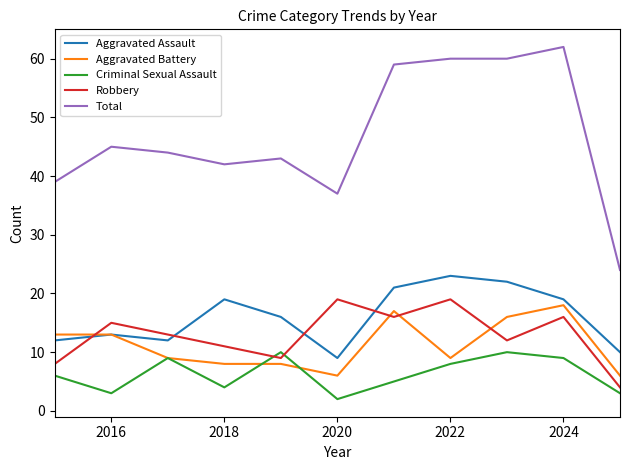

Which series has the largest total across all categories?

Total